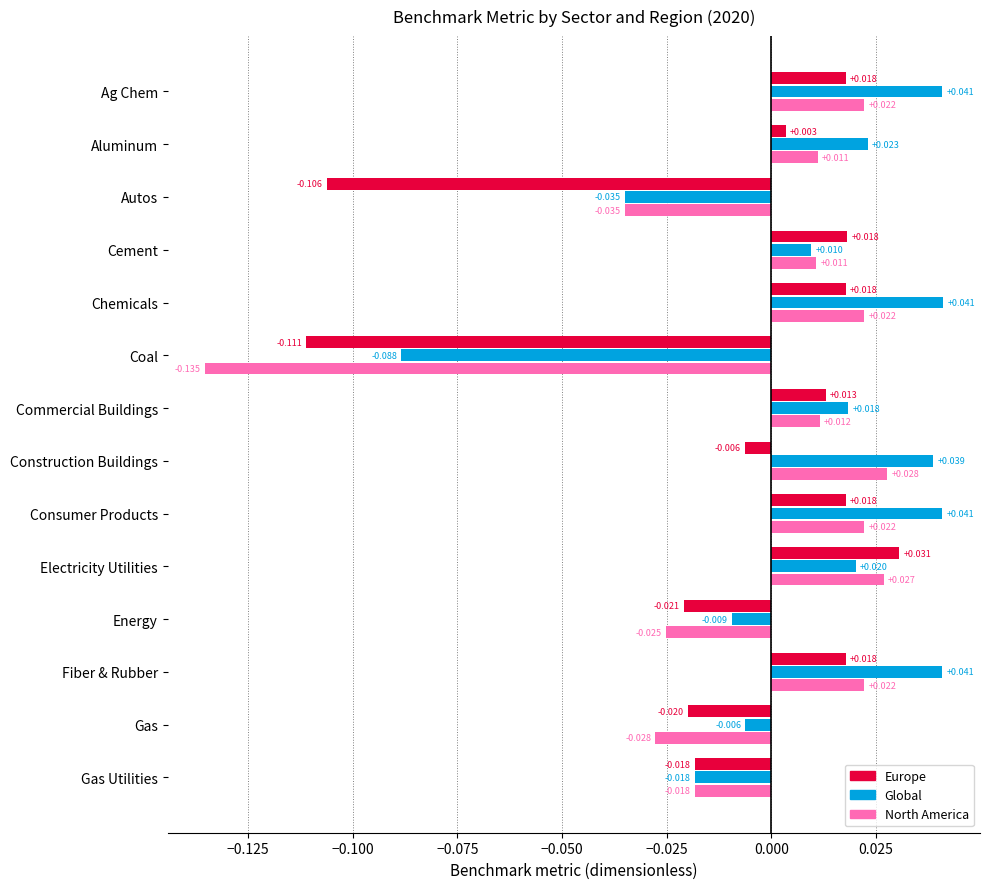

Which series has the largest total across all categories?

Global